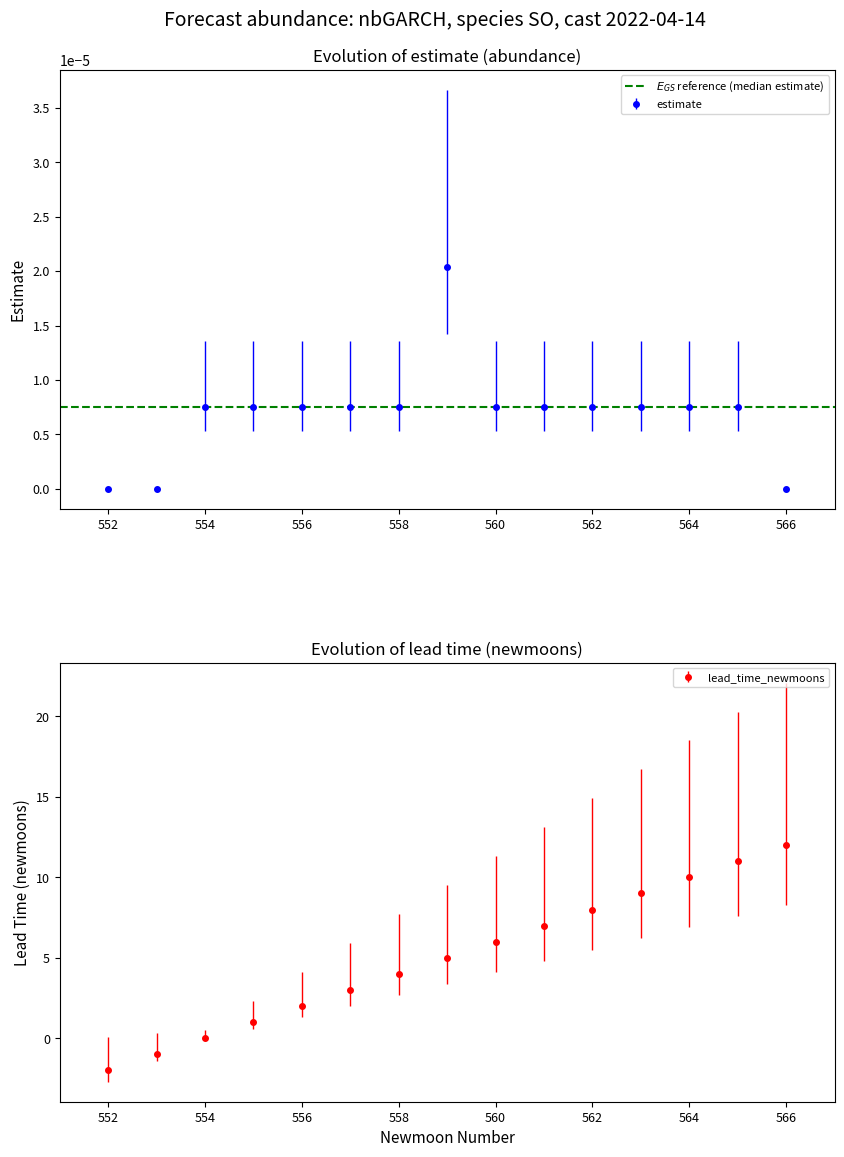

At how many categories does at least one series exceed -1?

15